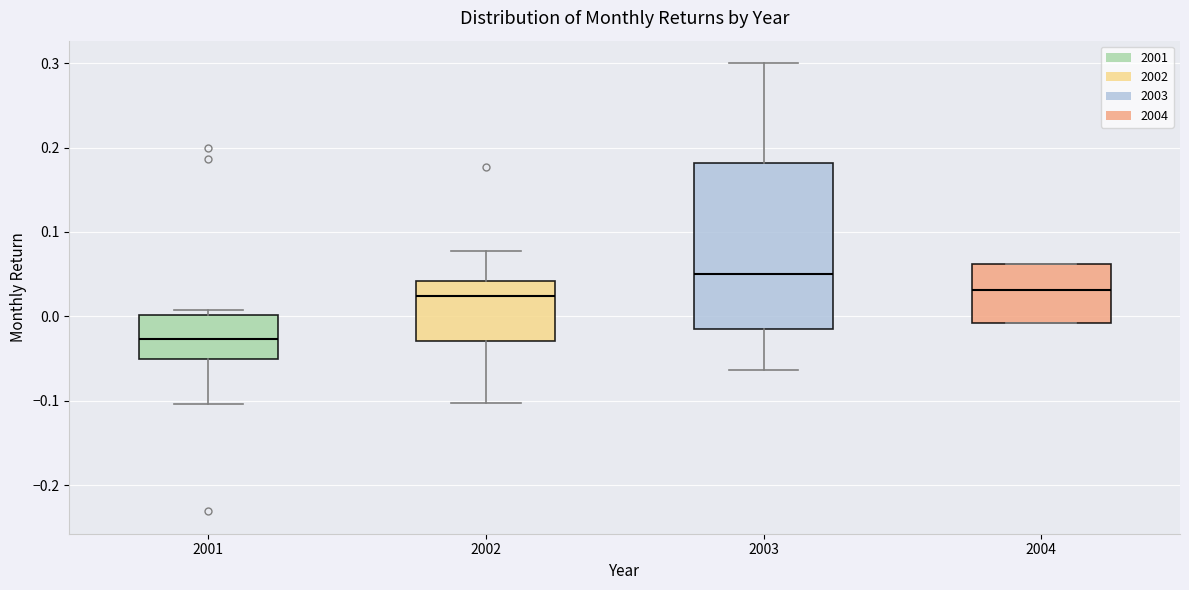

Where is the upper edge of the box at x = 2001 on the y-axis? The values are not printed on the chart, so give them approximately, as read against the axis.

0.00